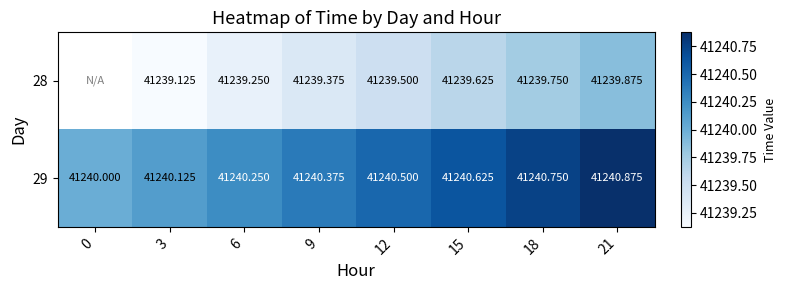

Between 3 and 21, which series saw the biggest shift?

28